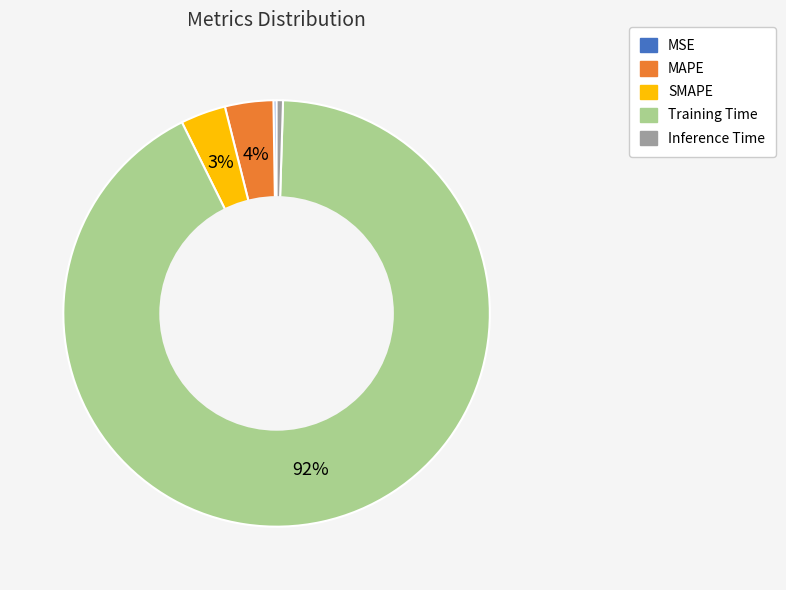

True or false: MAPE accounts for 4% of the total.

True